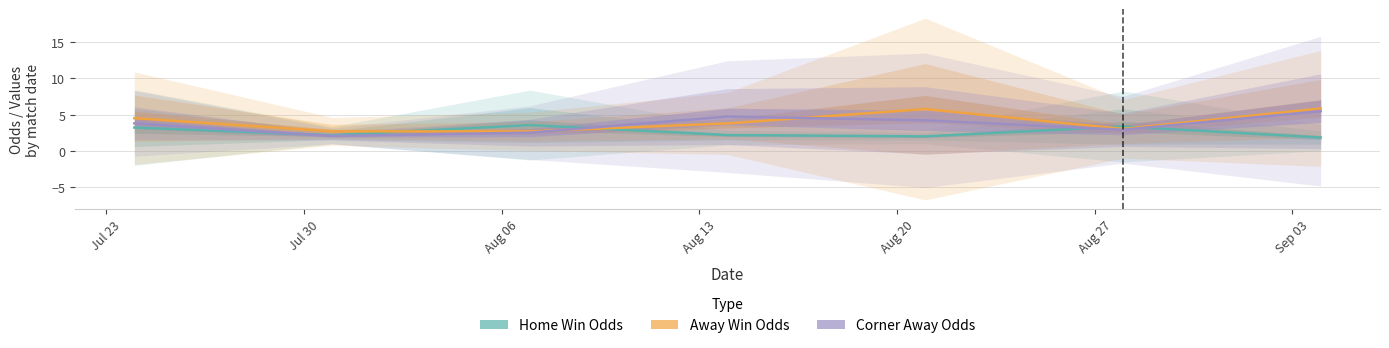

Which series has the largest range (max minus min)?

Corner Away Odds